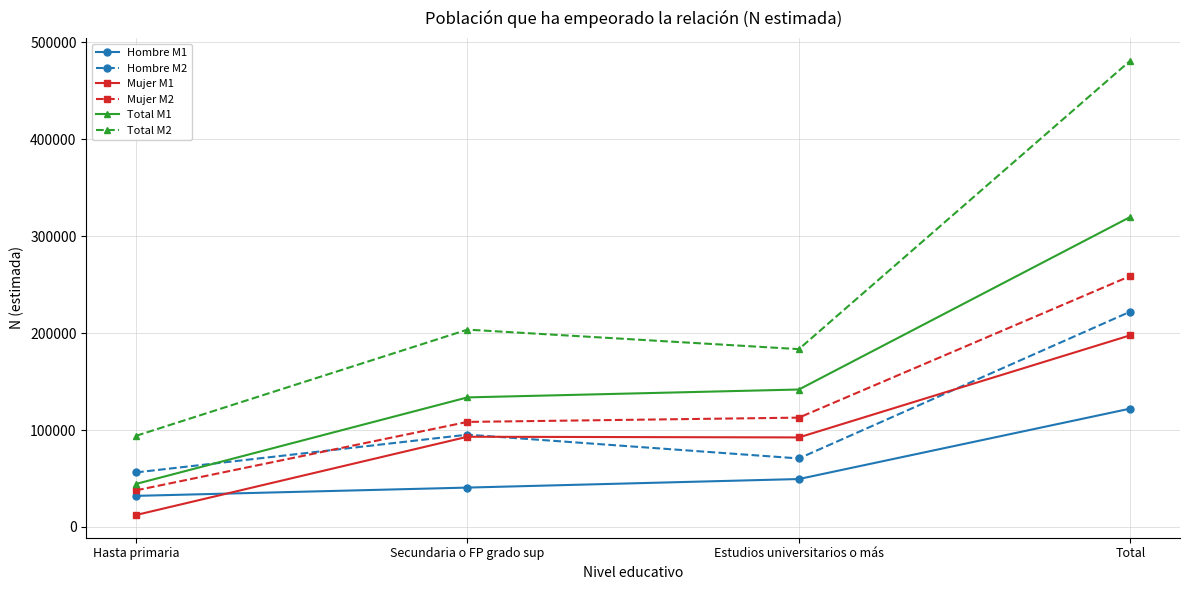

Is this an area chart (filled region under the line)?

No